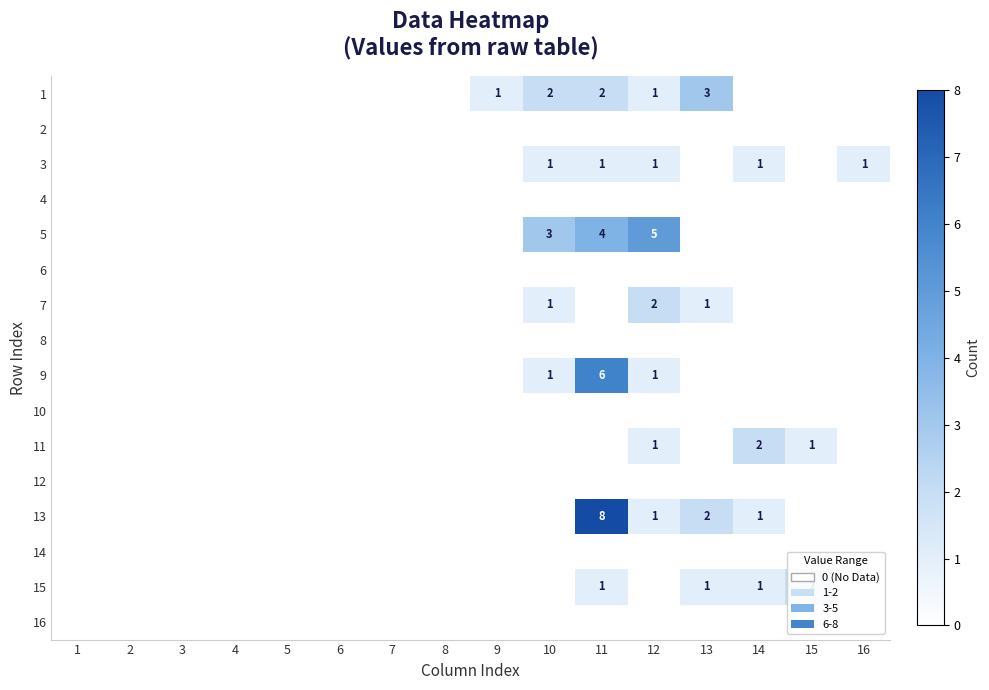

At which category is the sum across all series the highest?

11